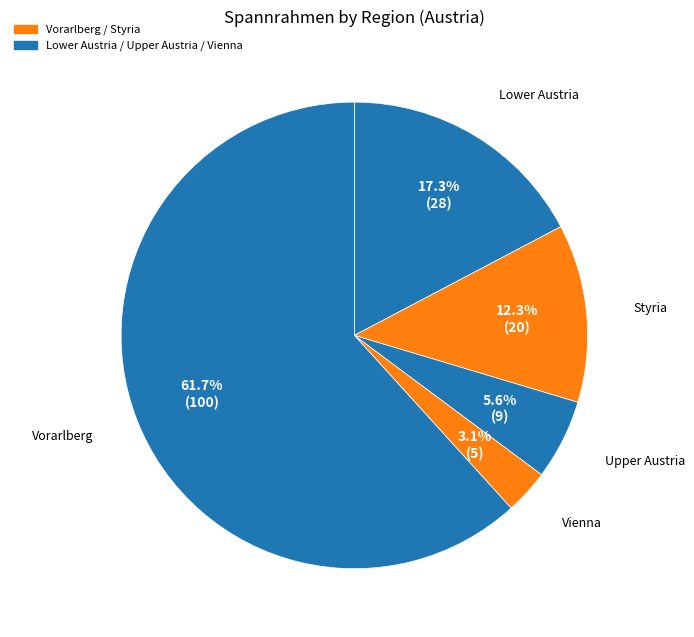

Rank the categories by value from highest to lowest.

Vorarlberg, Lower Austria, Styria, Upper Austria, Vienna